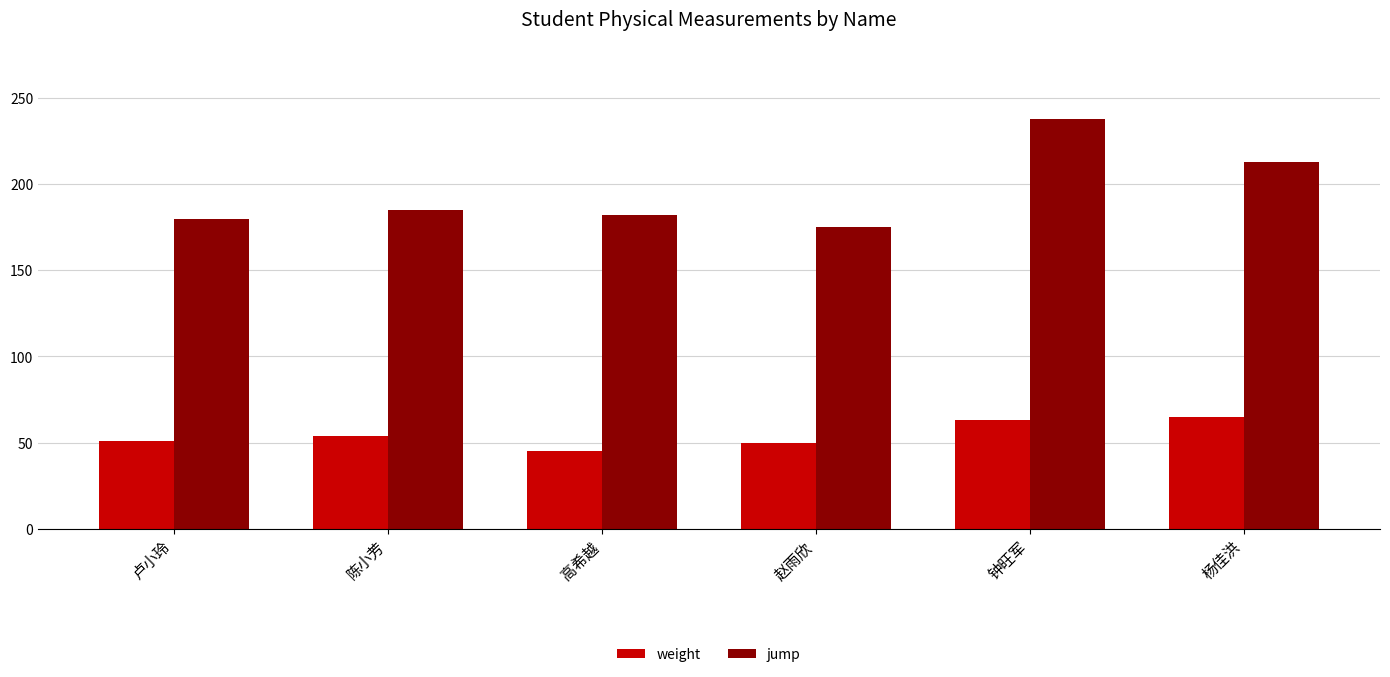

Rank the series by their maximum value, from lowest to highest.

weight, jump